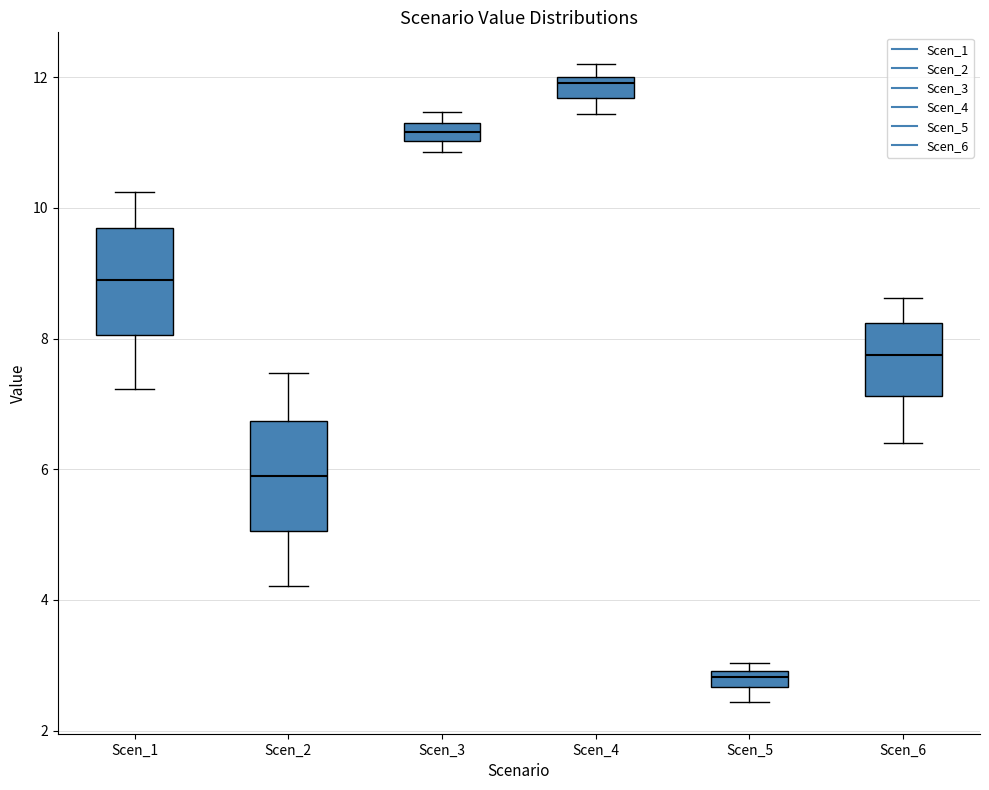

Where is the upper edge of the box for Scen_3 on the y-axis? The values are not printed on the chart, so give them approximately, as read against the axis.

11.2